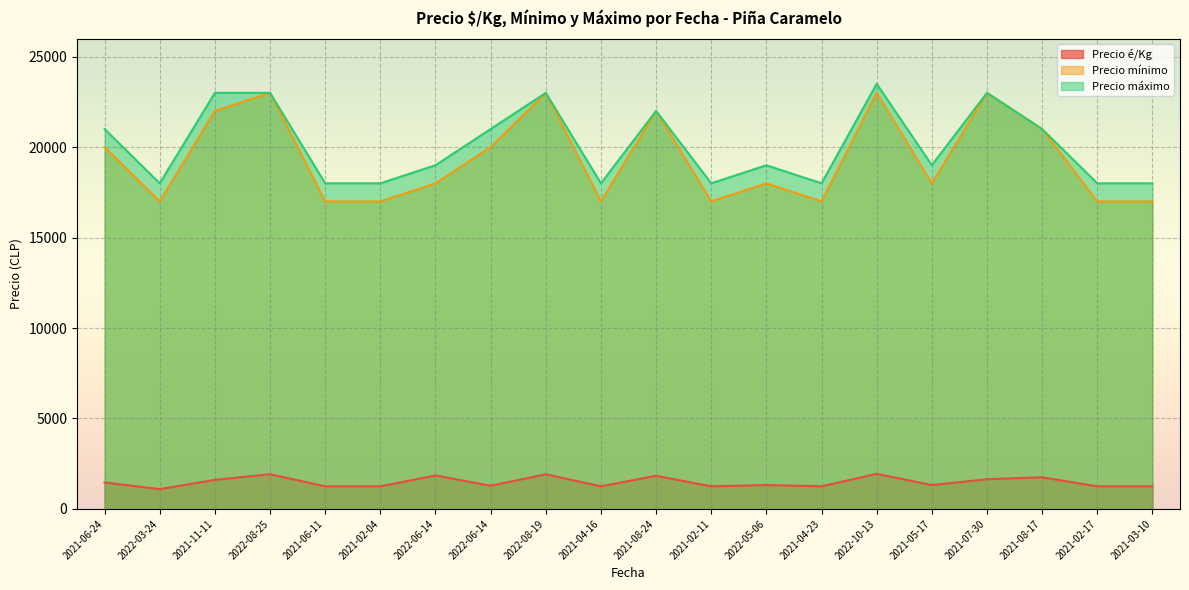

Which series has the largest total across all categories?

Precio máximo